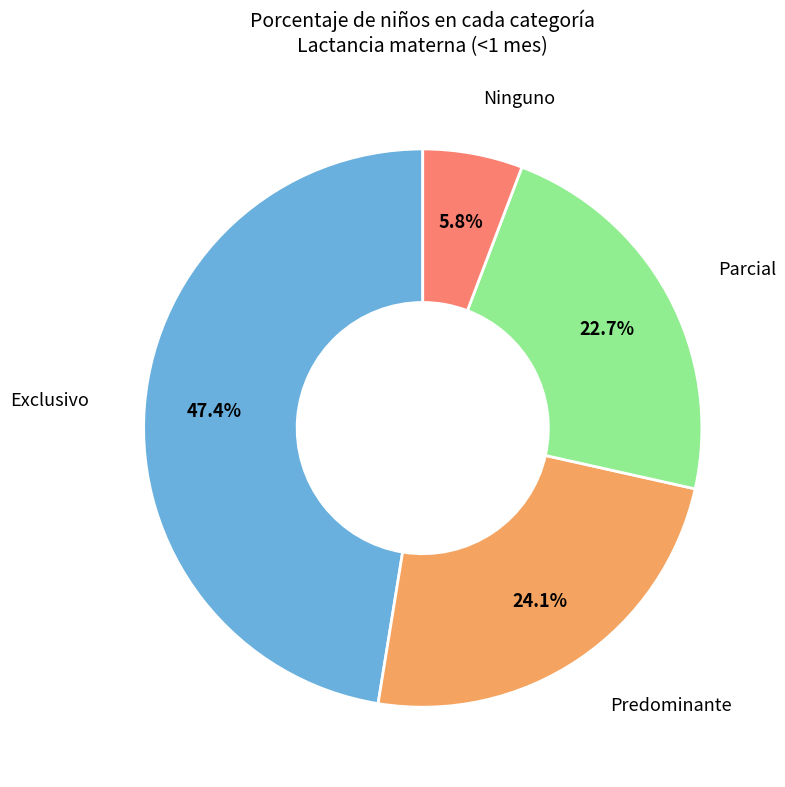

Does any single category account for the majority?

No